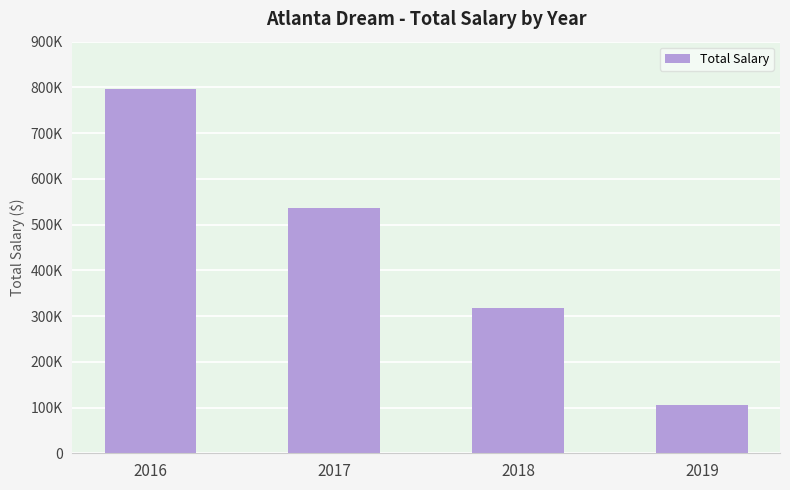

The value at 2016 is 270787. True or false?

False